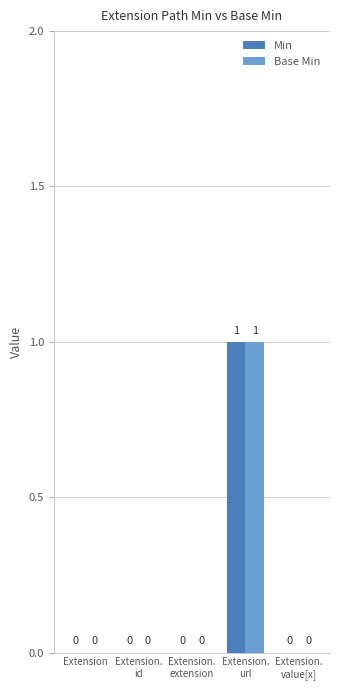

Are the bars horizontal?

No